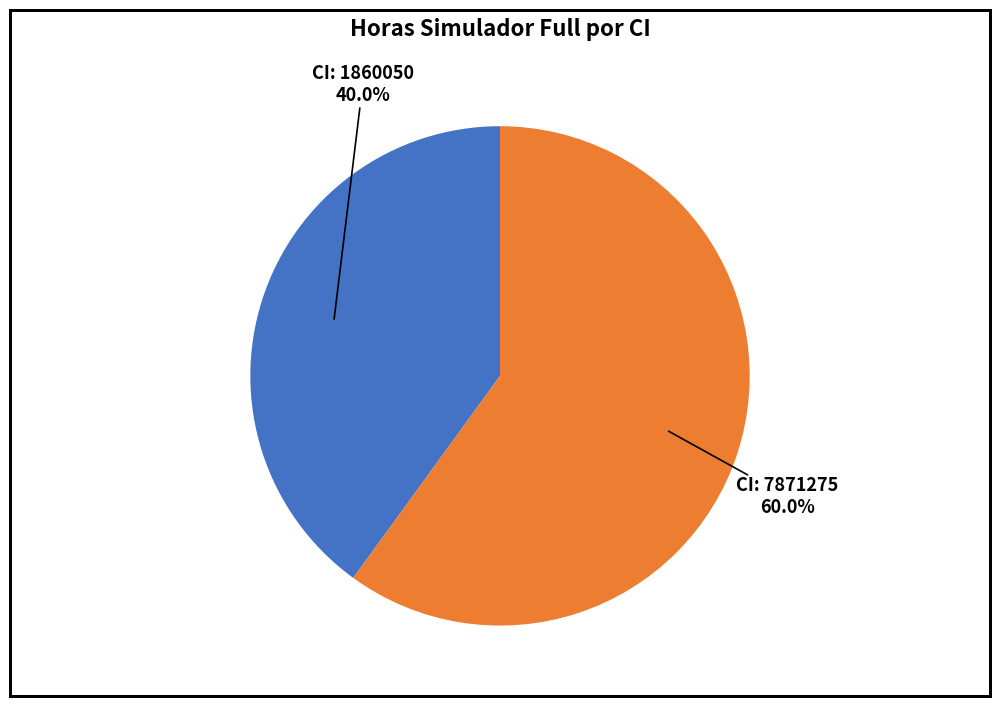

Is there any slice that represents more than half of the pie?

Yes